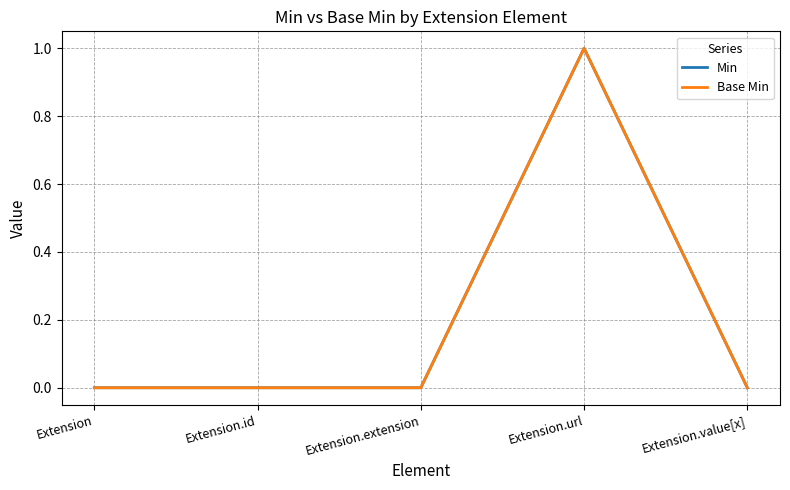

Is this an area chart (filled region under the line)?

No